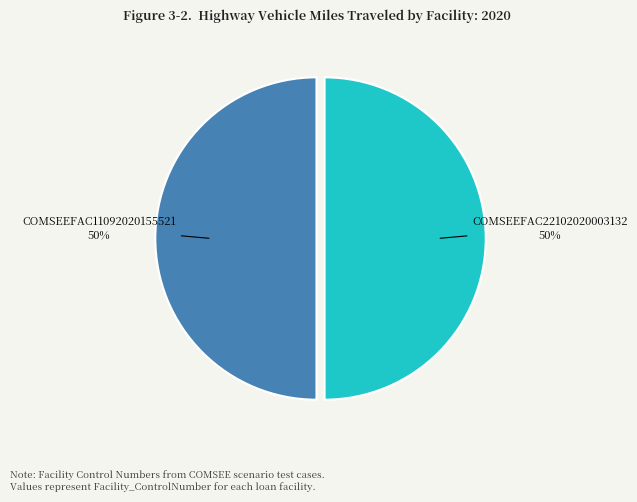

Approximately how many times larger is the value at COMSEEFAC11092020155521 compared to COMSEEFAC22102020003132?

1.0